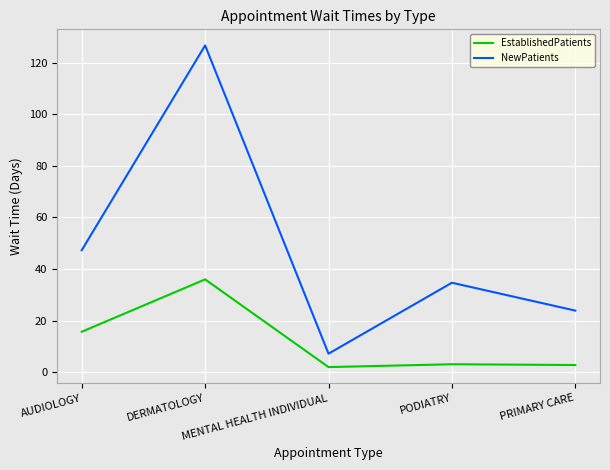

Which series has the largest range (max minus min)?

NewPatients